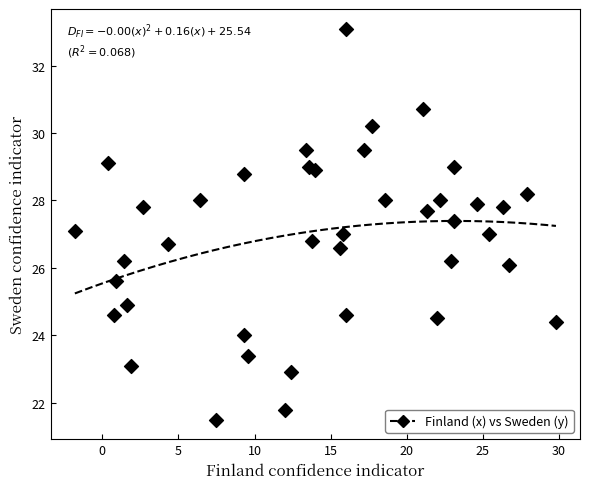

What is the range of Y values (max minus min)?

11.6